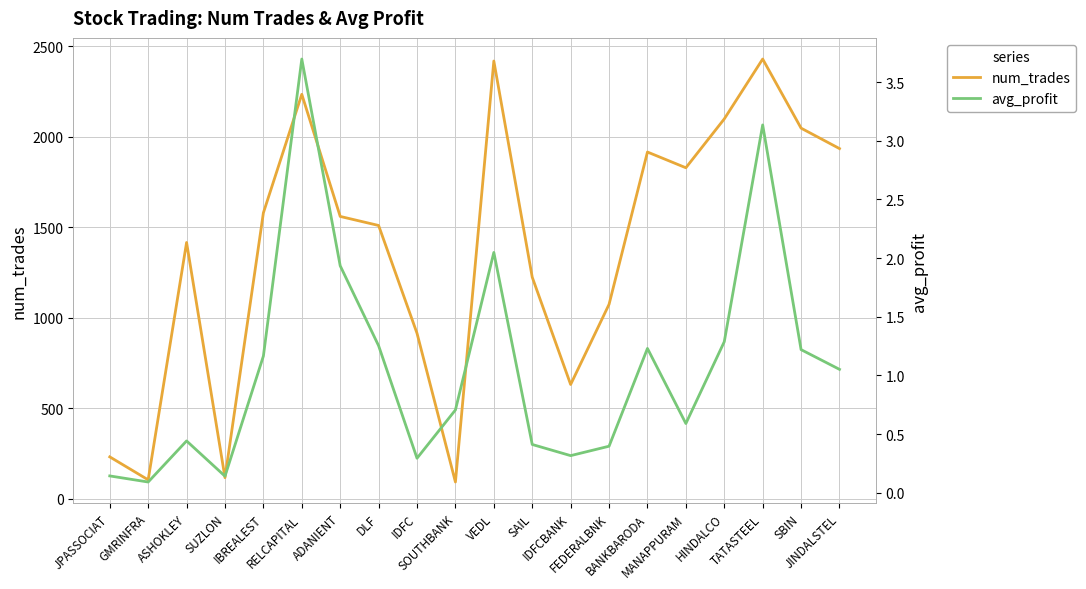

Reading right to left, list all the values displayed in this chart.

num_trades: JINDALSTEL=1935.0	SBIN=2048.0	TATASTEEL=2430.0	HINDALCO=2099.0	MANAPPURAM=1829.0	BANKBARODA=1916.0	FEDERALBNK=1074.0	IDFCBANK=631.0	SAIL=1224.0	VEDL=2419.0	SOUTHBANK=92.0	IDFC=914.0	DLF=1510.0	ADANIENT=1560.0	RELCAPITAL=2235.0	IBREALEST=1580.0	SUZLON=116.0	ASHOKLEY=1416.0	GMRINFRA=104.0	JPASSOCIAT=231.0
avg_profit: JINDALSTEL=1.1	SBIN=1.2	TATASTEEL=3.1	HINDALCO=1.3	MANAPPURAM=0.6	BANKBARODA=1.2	FEDERALBNK=0.4	IDFCBANK=0.3	SAIL=0.4	VEDL=2.0	SOUTHBANK=0.7	IDFC=0.3	DLF=1.3	ADANIENT=1.9	RELCAPITAL=3.7	IBREALEST=1.2	SUZLON=0.1	ASHOKLEY=0.4	GMRINFRA=0.1	JPASSOCIAT=0.1